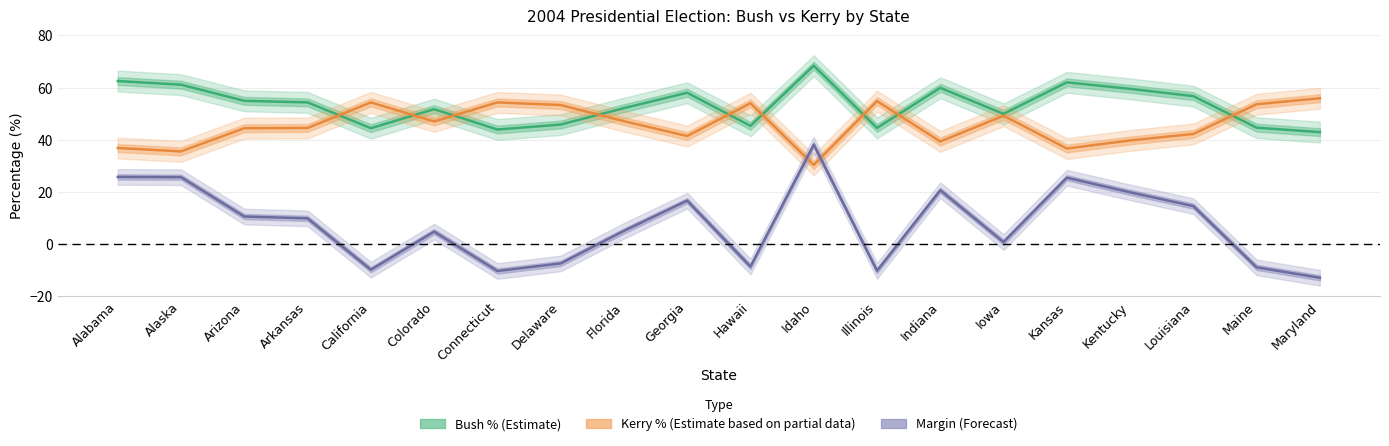

The value of Bush % (Estimate) at California is 77.1. True or false?

False